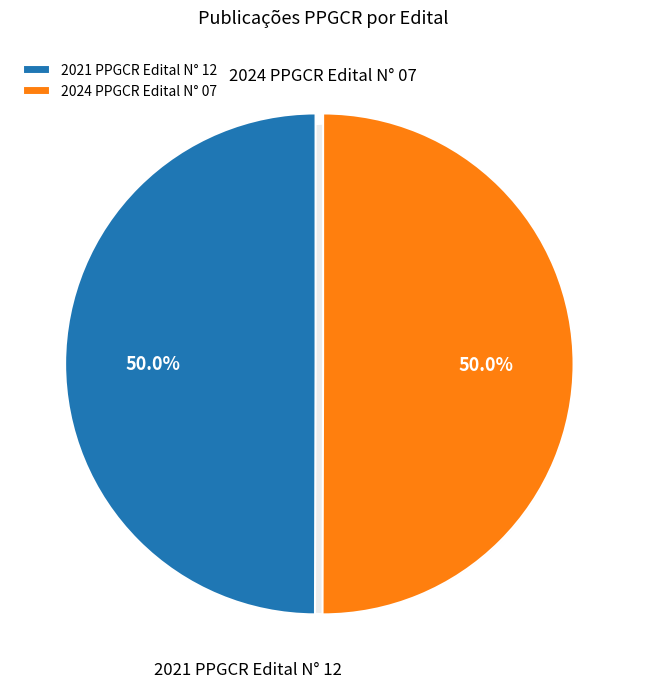

The 2021 PPGCR Edital N° 12 slice represents 55% of the pie. True or false?

False